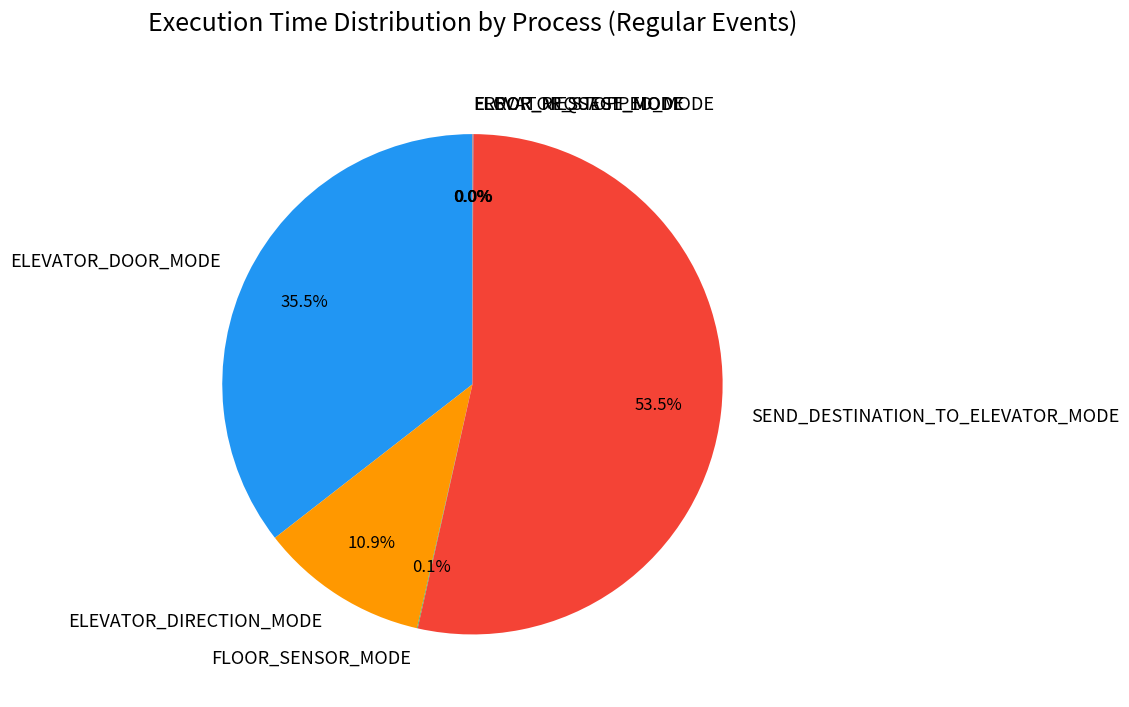

The ELEVATOR_DOOR_MODE slice represents 23% of the pie. True or false?

False